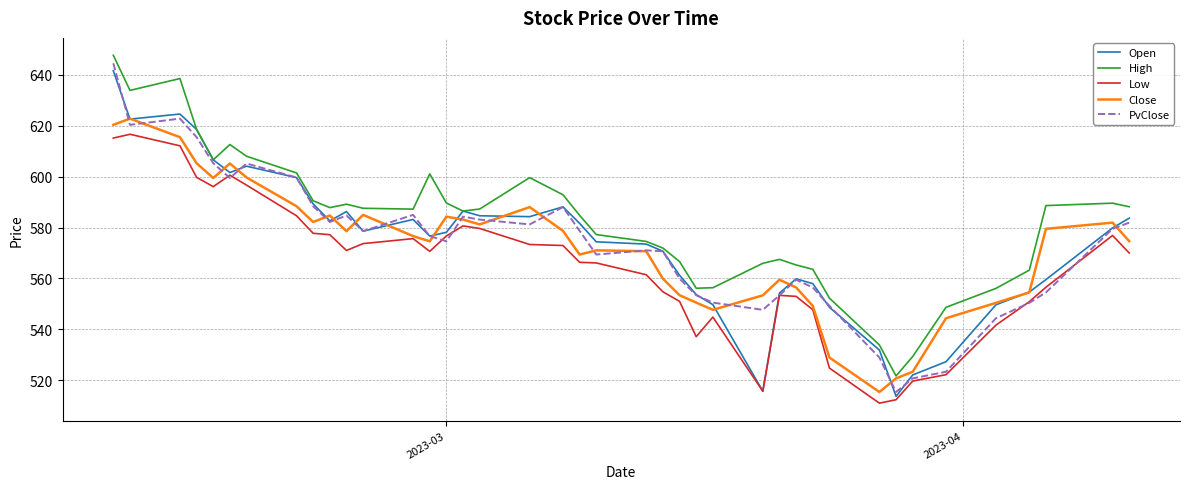

How many distinct data groups are displayed?

5